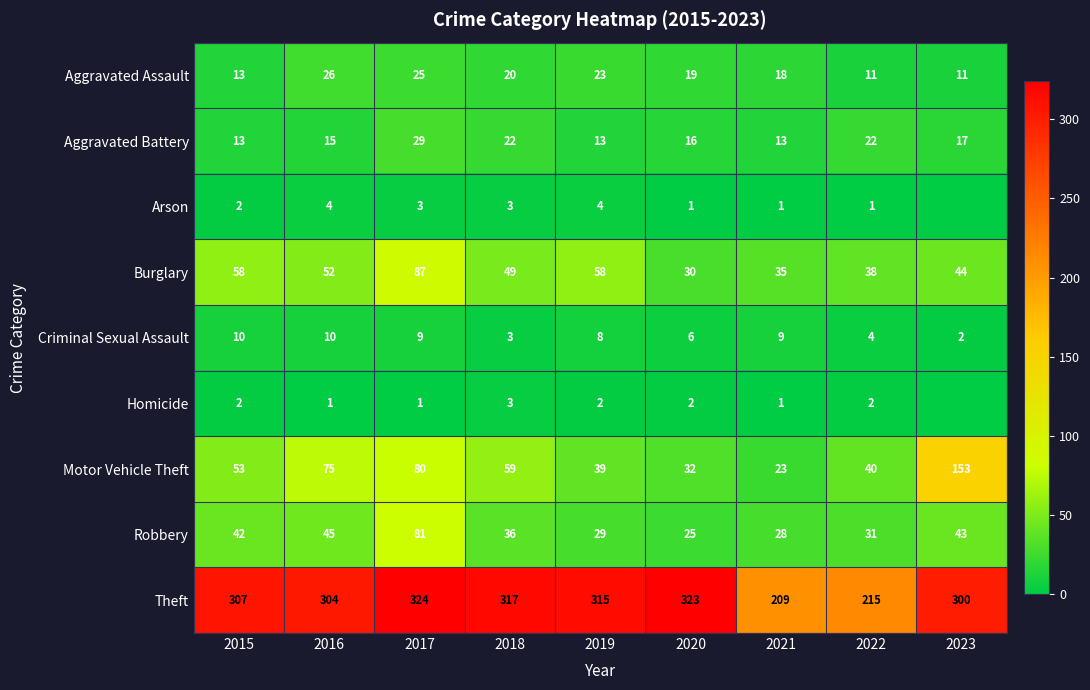

What is the lowest value of the Theft series?

209